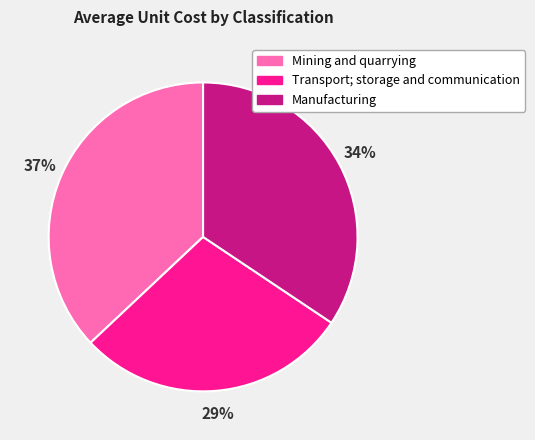

Combined, do Transport; storage and communication and Mining and quarrying account for over 50%?

Yes